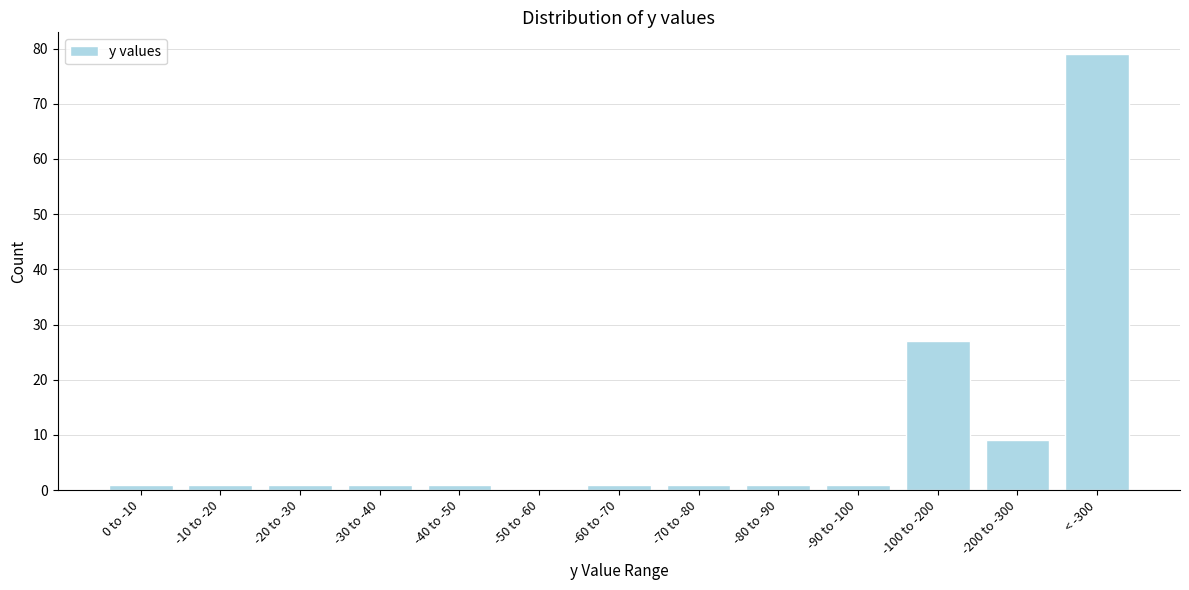

Reading right to left, list all the values displayed in this chart.

< -300=79	-200 to -300=9	-100 to -200=27	-90 to -100=1	-80 to -90=1	-70 to -80=1	-60 to -70=1	-50 to -60=0	-40 to -50=1	-30 to -40=1	-20 to -30=1	-10 to -20=1	0 to -10=1